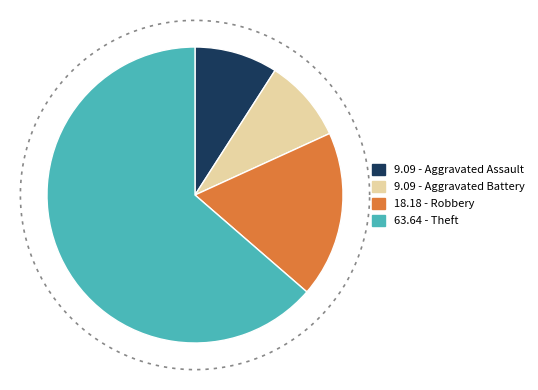

To the nearest percent, what is the difference between the Aggravated Battery and Theft slice percentages?

55%